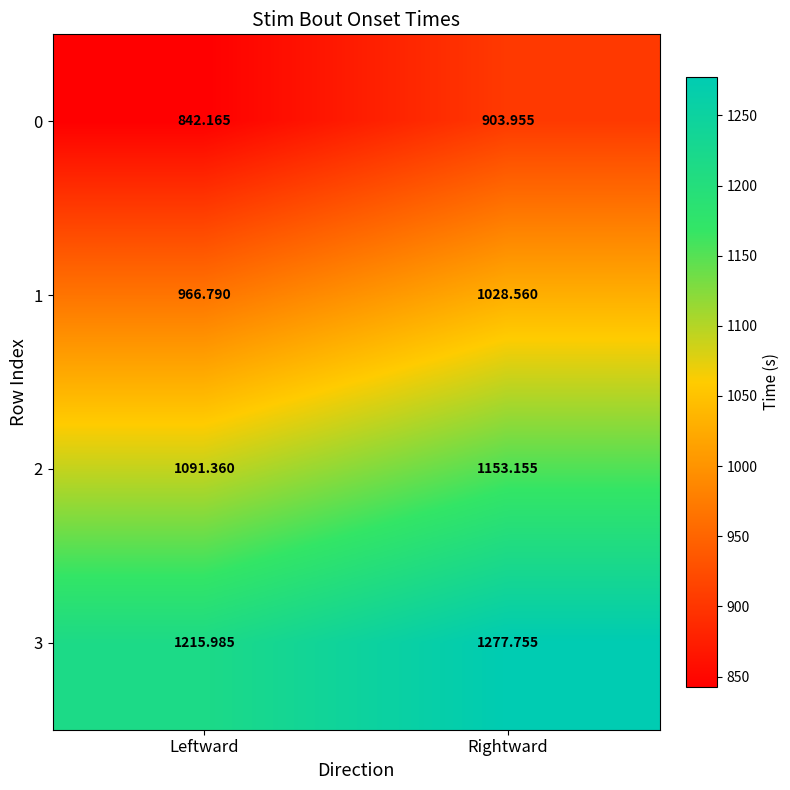

Rank the categories by 3 value from lowest to highest.

Leftward, Rightward